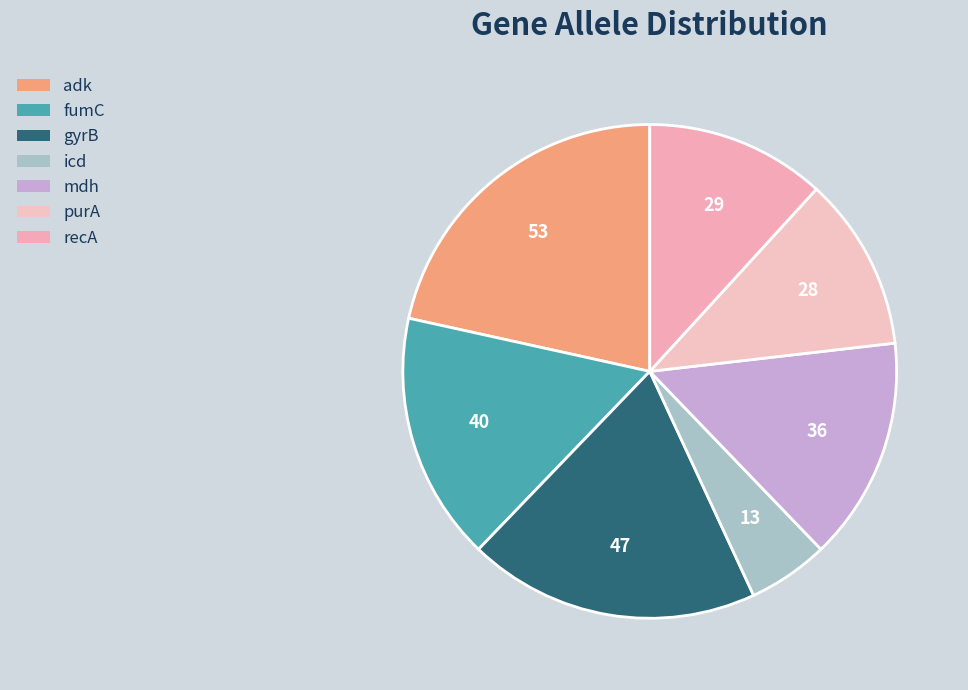

Which slice is the largest?

adk